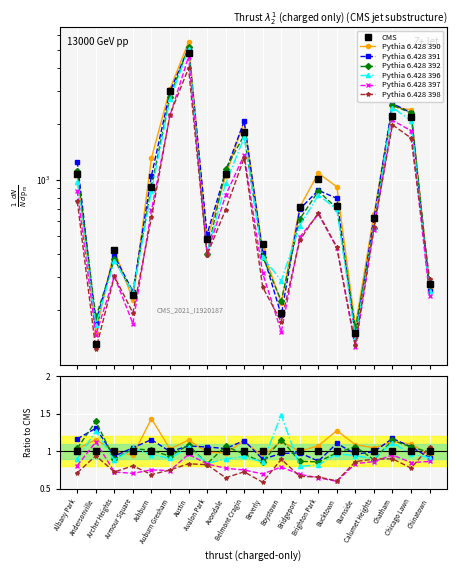

What is the difference between the second highest and second lowest values in the Pythia 6.428 397 series?

2066